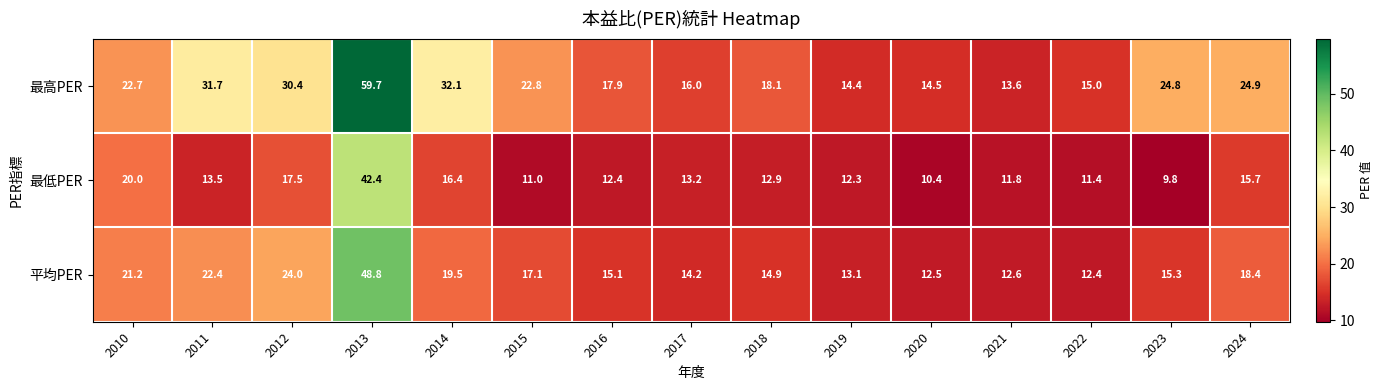

Which series has the largest total across all categories?

最高PER